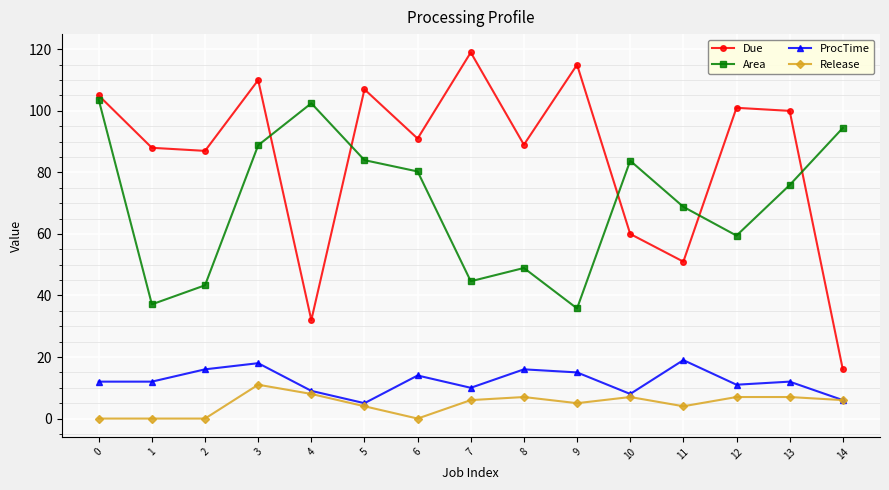

Which series has the largest total across all categories?

Due